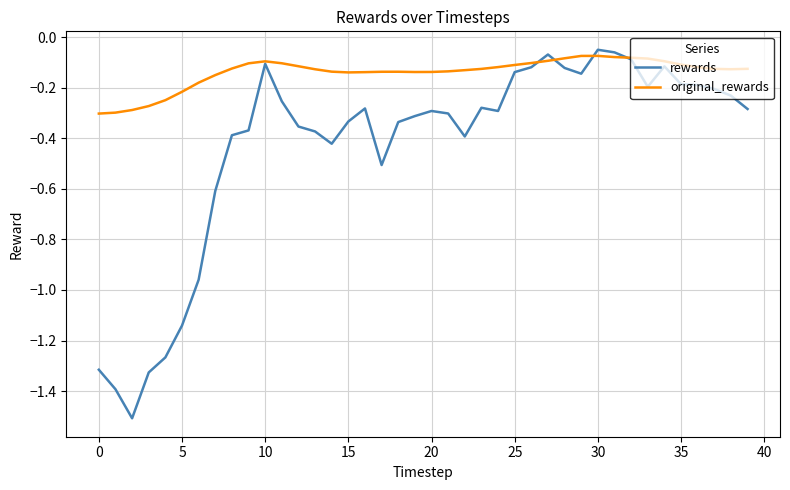

Which series has the widest spread of values?

rewards